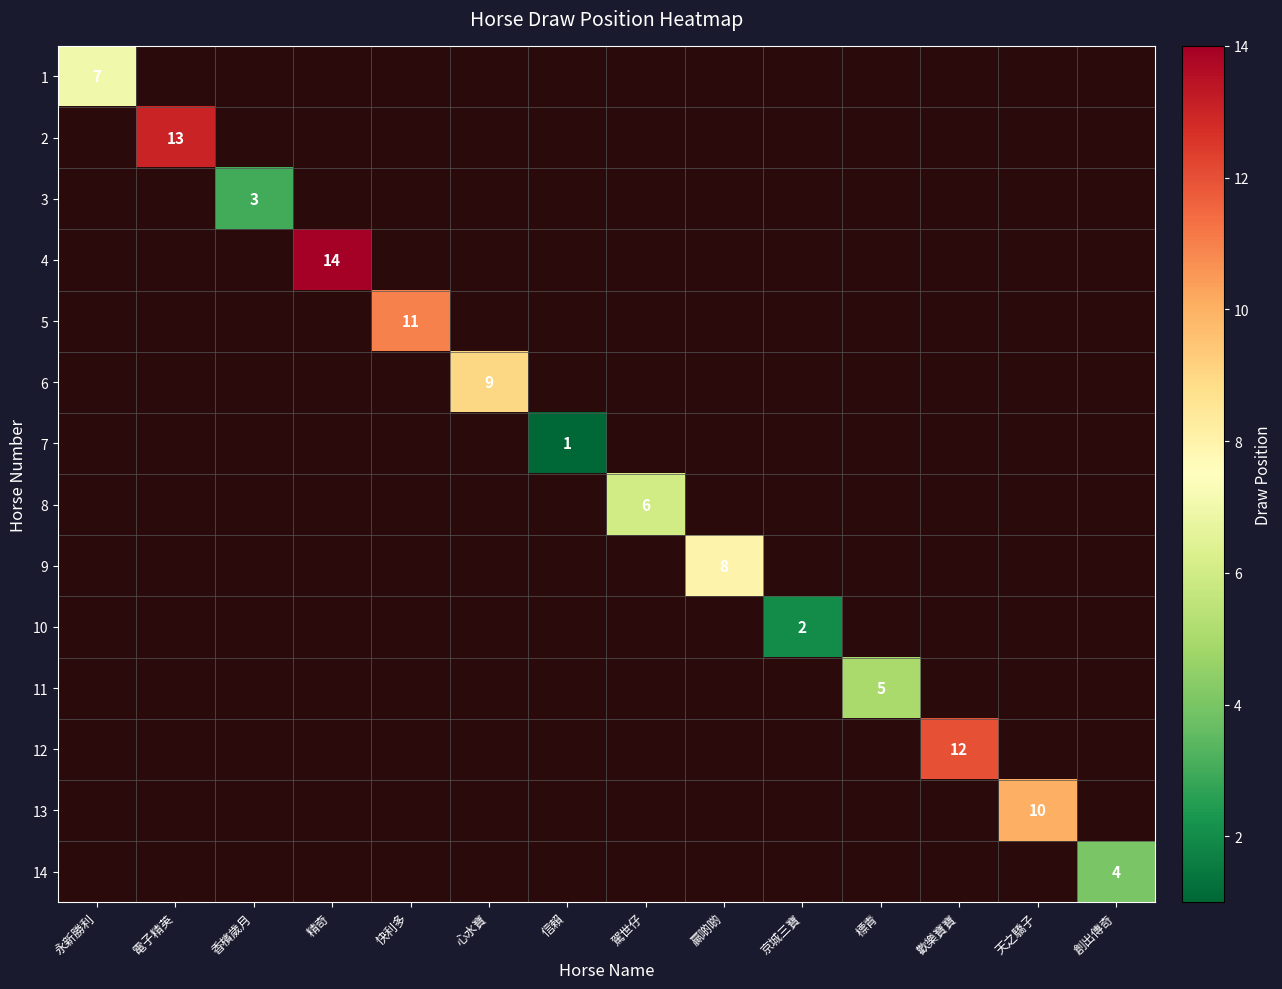

How many series are shown in this chart?

14